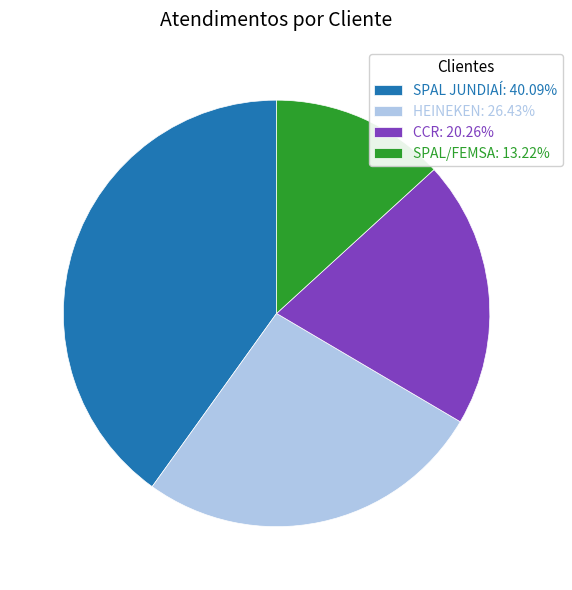

Is the sum of HEINEKEN: 26.43% and SPAL/FEMSA: 13.22% greater than half?

No